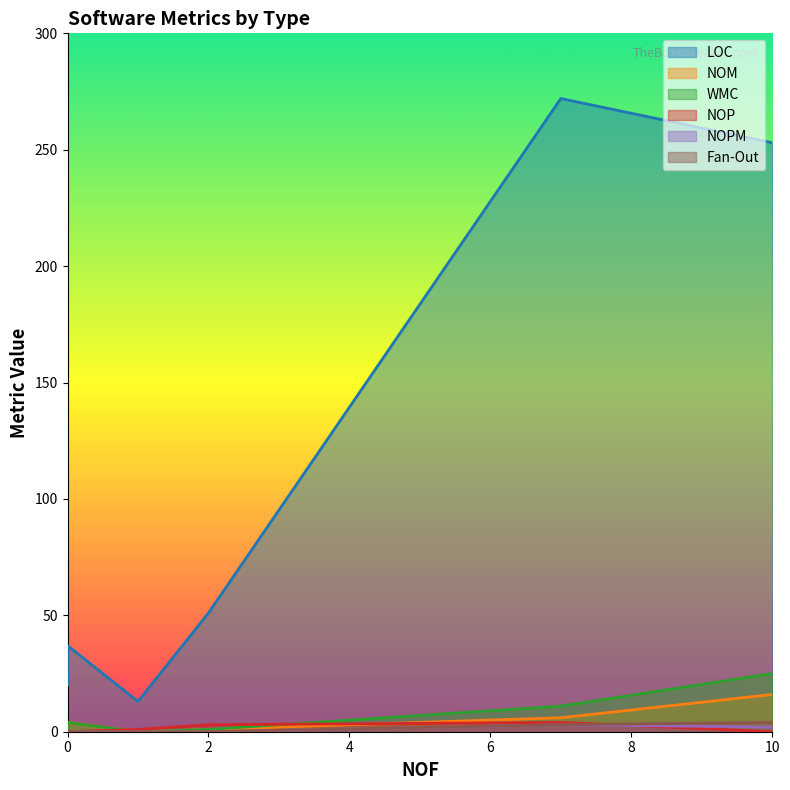

True or false: LOC and NOPM intersect in this chart.

False